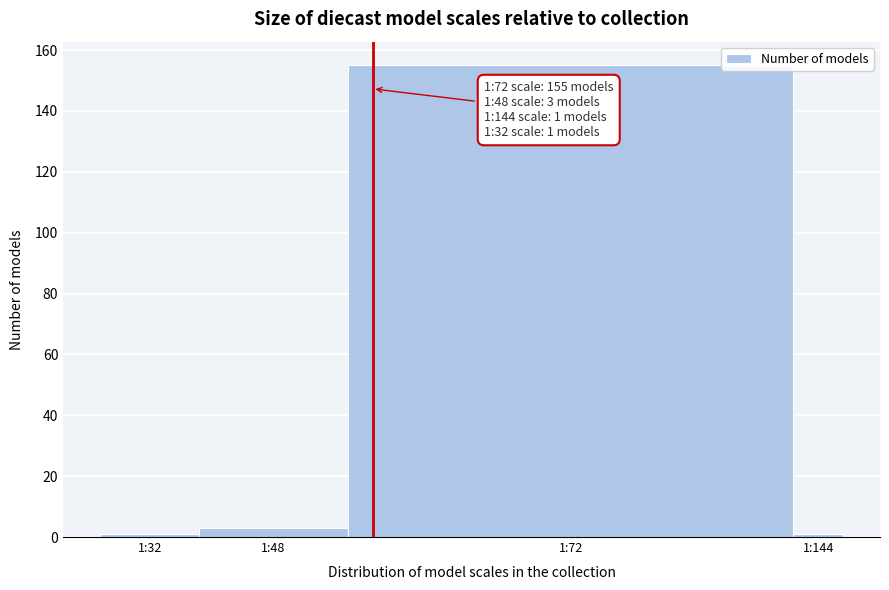

Reading left to right, list all the values displayed in this chart.

1	3	155	1